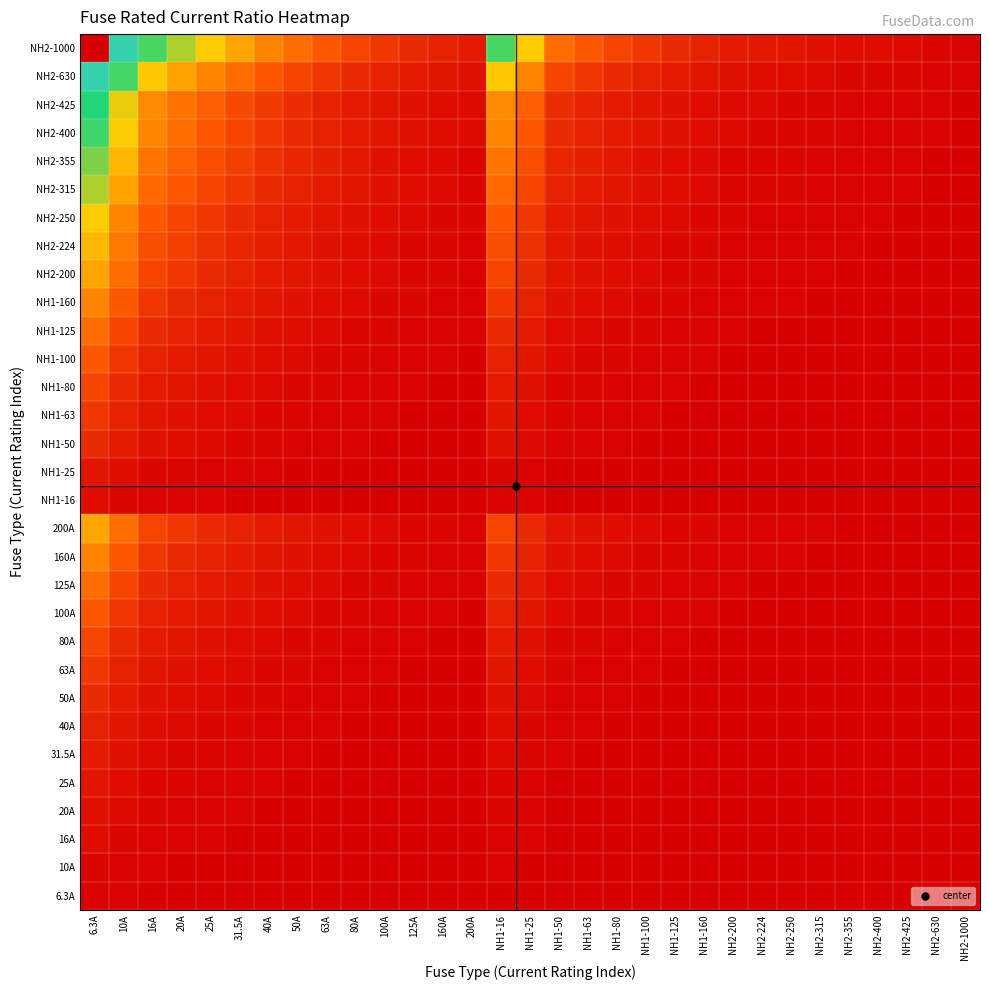

Which label corresponds to the largest value in the chart?

6.3A